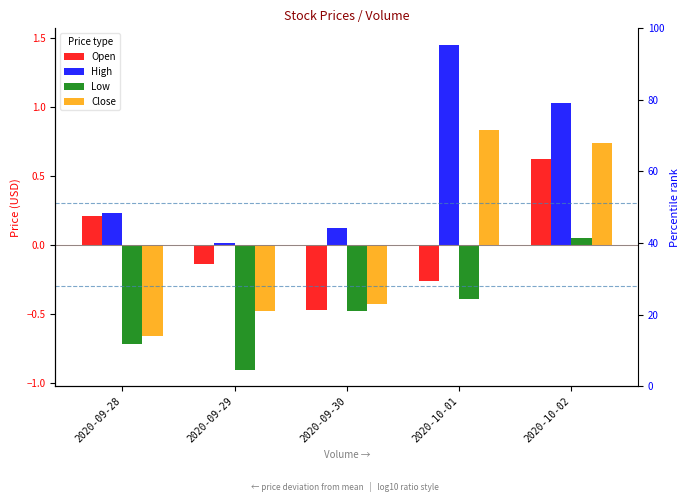

Which category has the highest value in the Open series?

2020-10-02